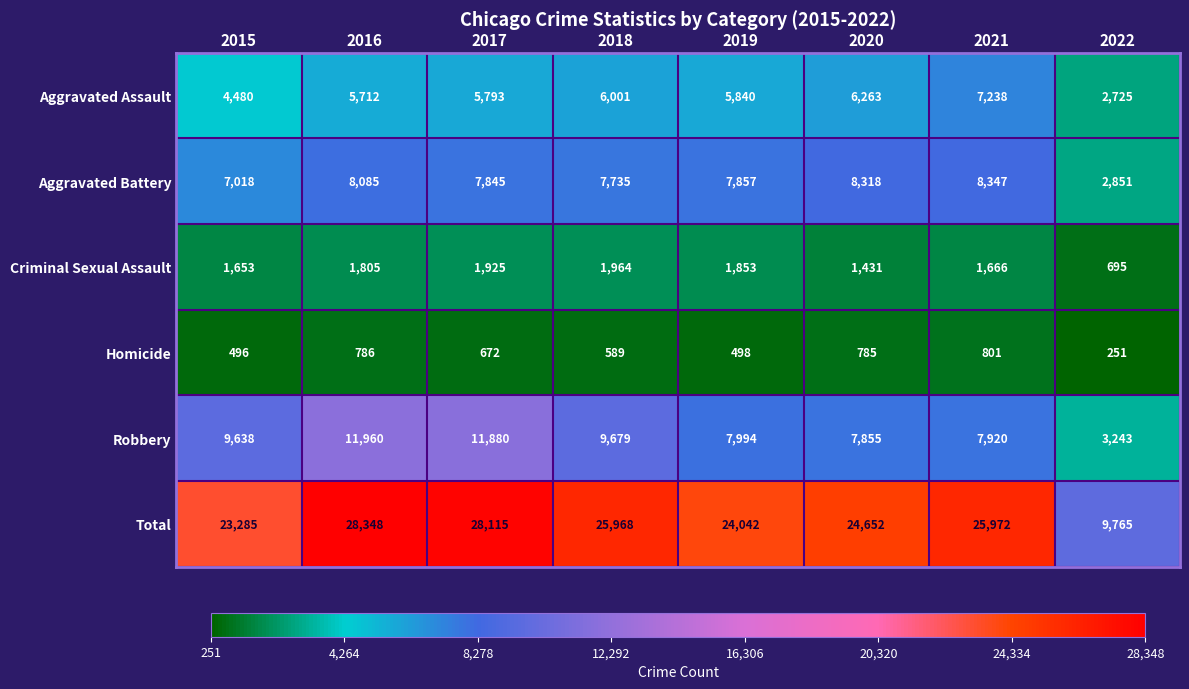

At how many categories does at least one series exceed 4698?

8